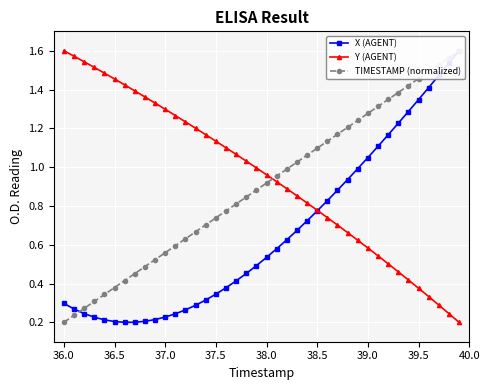

How many lines are shown in the chart?

3